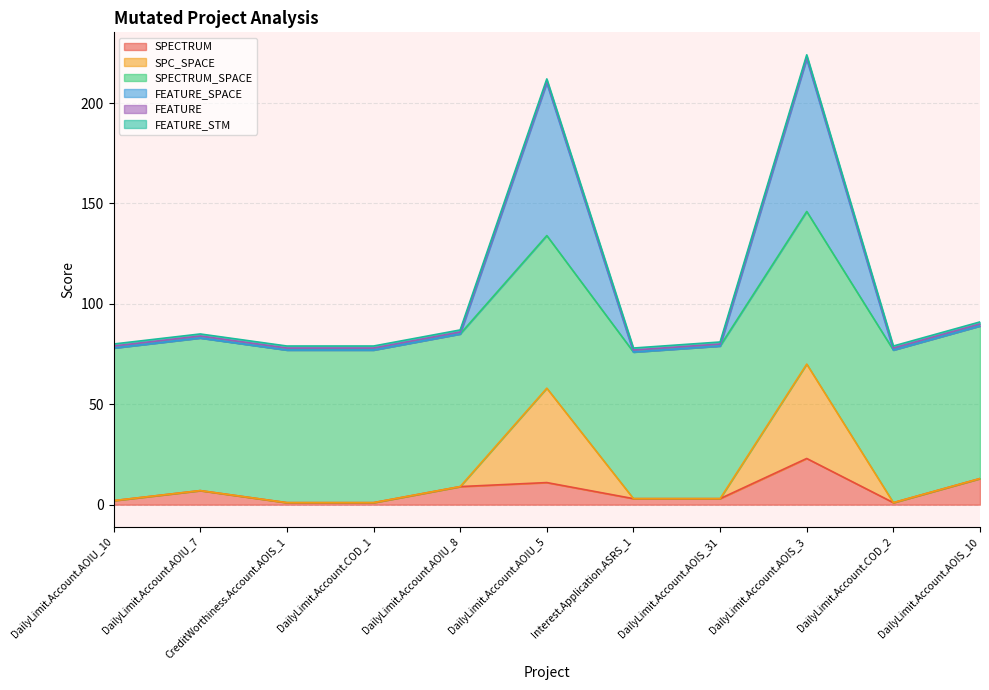

At which category does SPC_SPACE reach its first local valley?

Interest.Application.ASRS_1